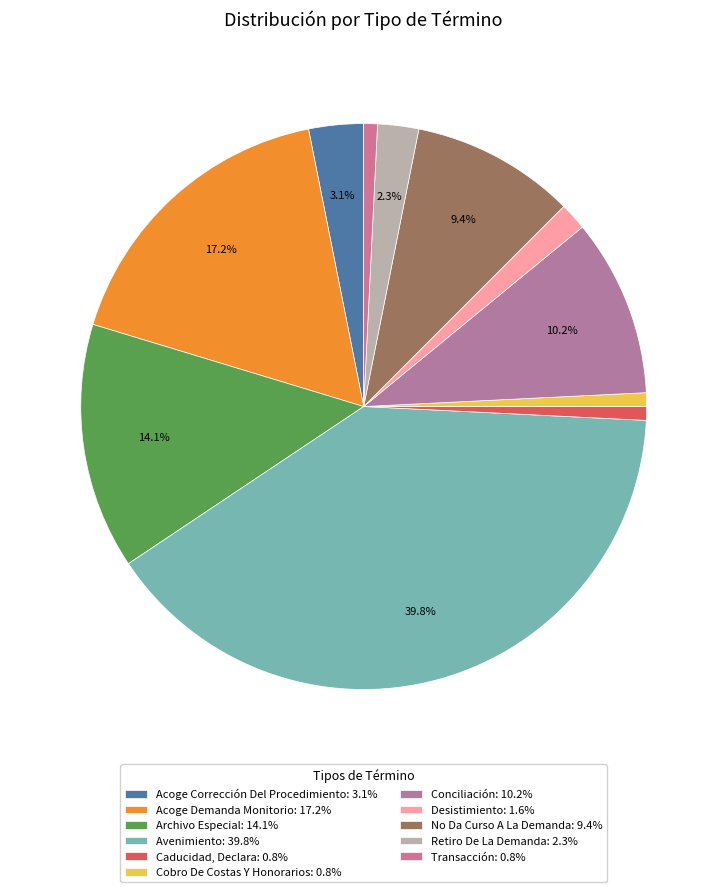

Is it true that No Da Curso A La Demanda is 1% of the pie?

False